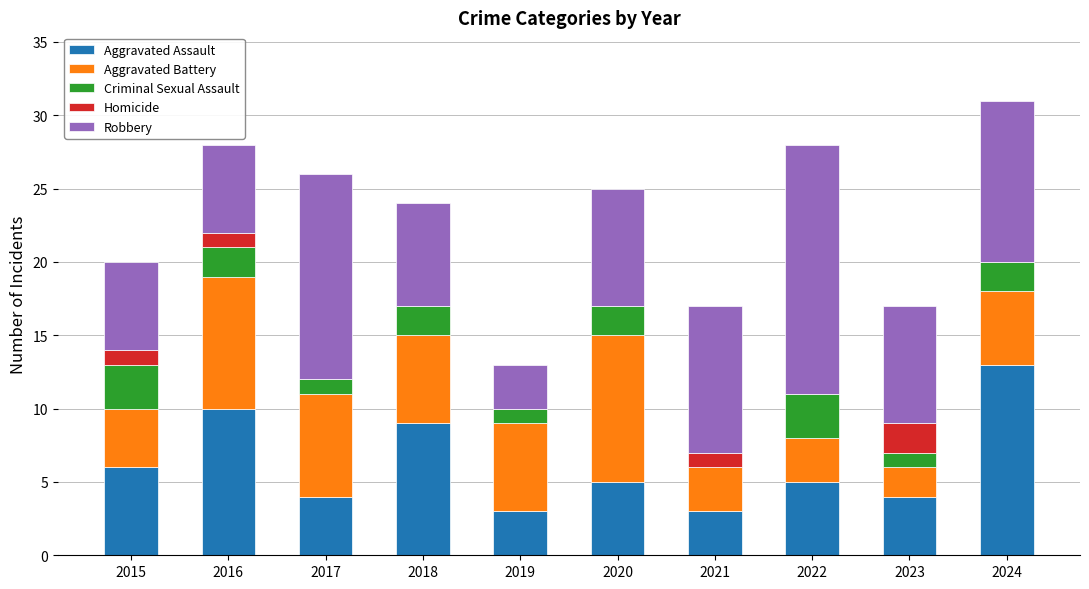

Count the number of categories in the chart.

10